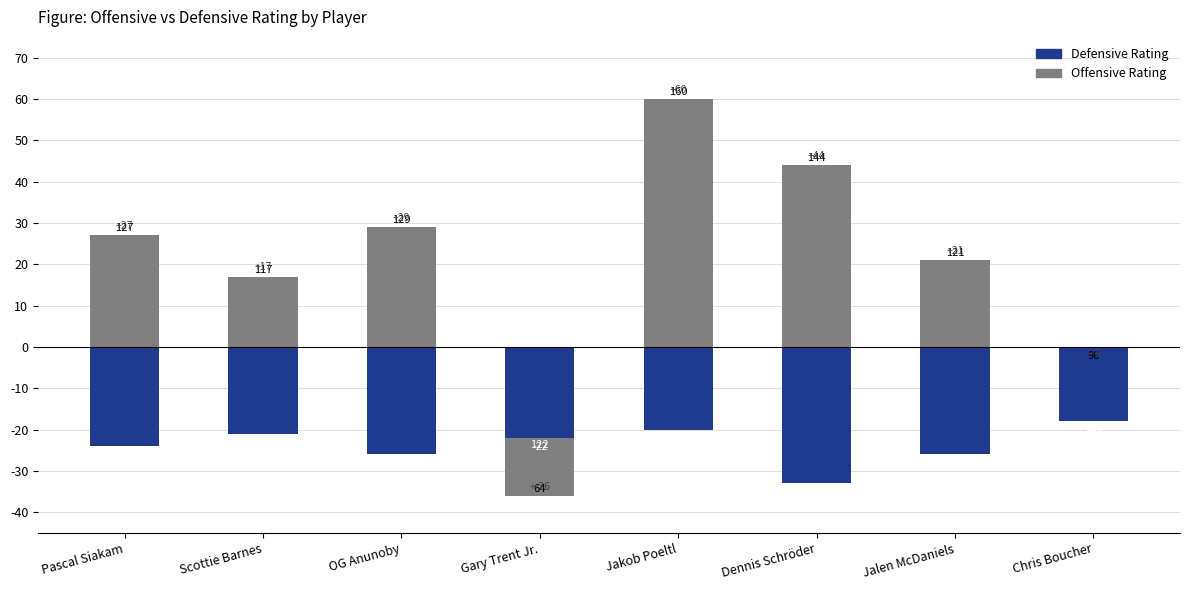

Which category has the lowest value across all series?

Gary Trent Jr.